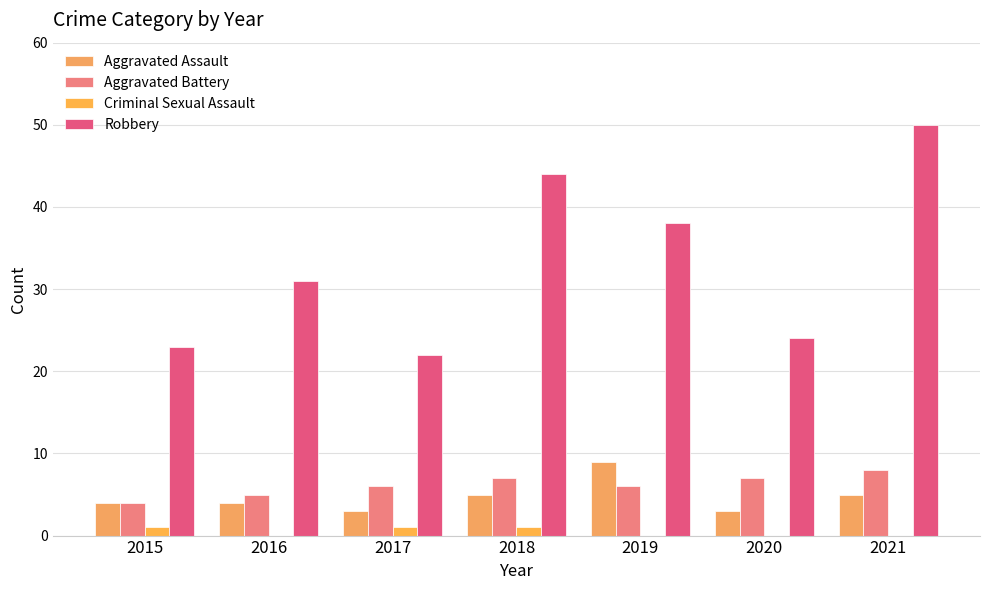

Is the value of Aggravated Battery at 2019 greater than the value of Aggravated Assault at 2021?

Yes